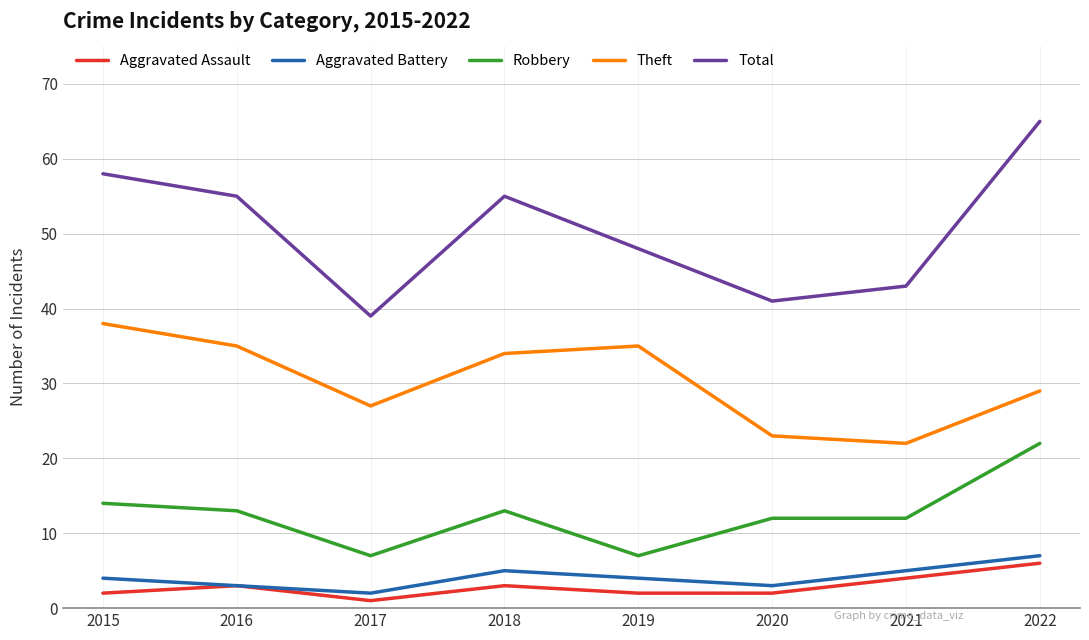

Which series has the widest spread of values?

Total